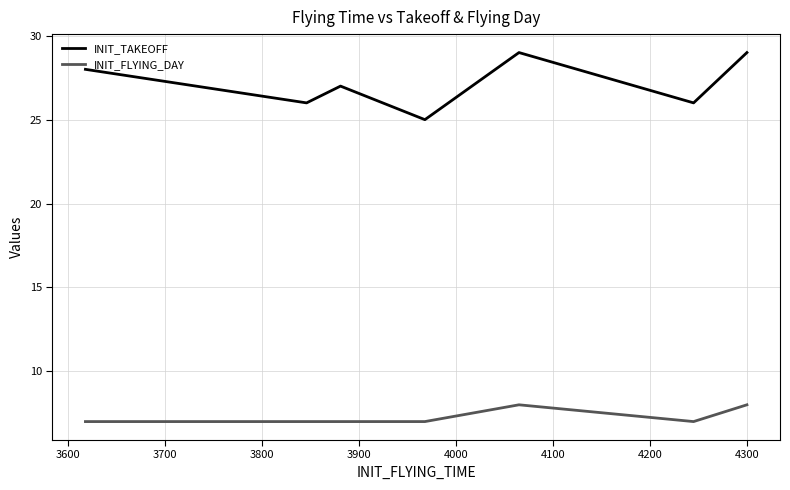

True or false: INIT_TAKEOFF and INIT_FLYING_DAY intersect in this chart.

False